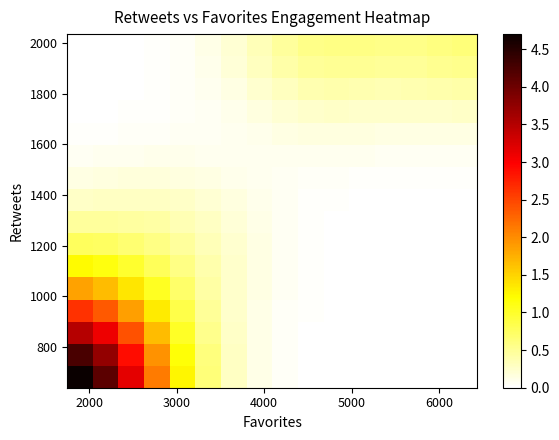

At how many categories does at least one series exceed 2?

4